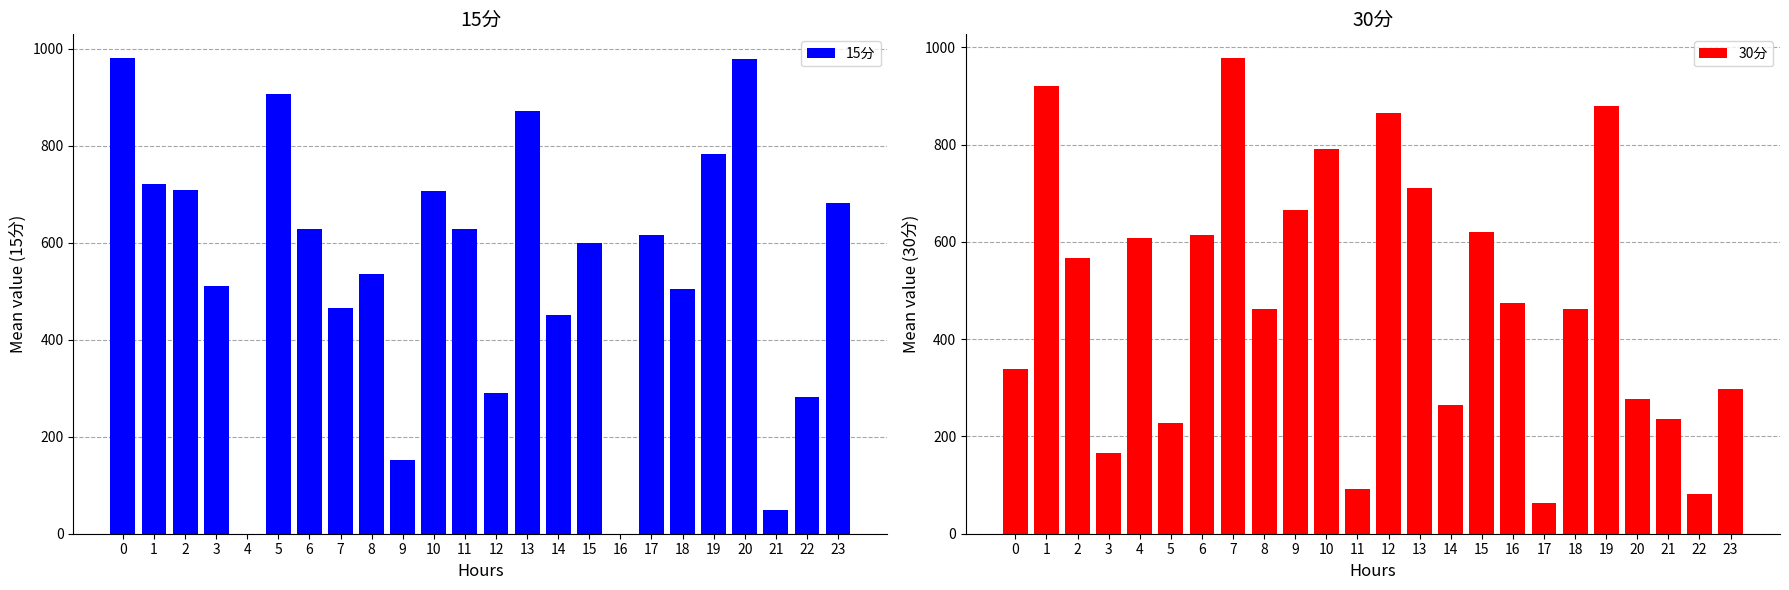

What is the minimum value for 30分?

62.6